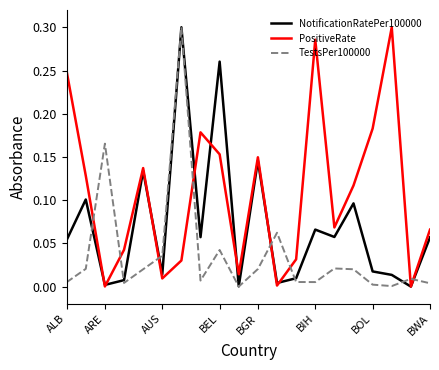

Which series ends up on top after the final intersection of PositiveRate and TestsPer100000?

PositiveRate